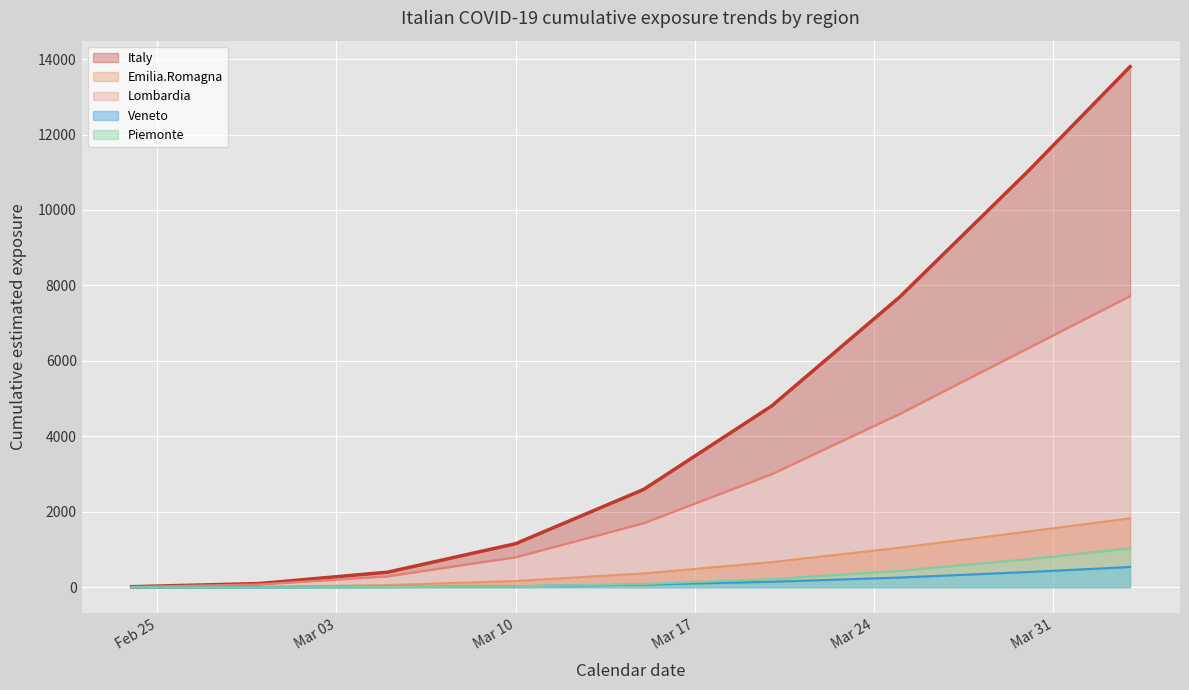

What is the spread (max minus min) of values at 2020-03-25?

7433.9